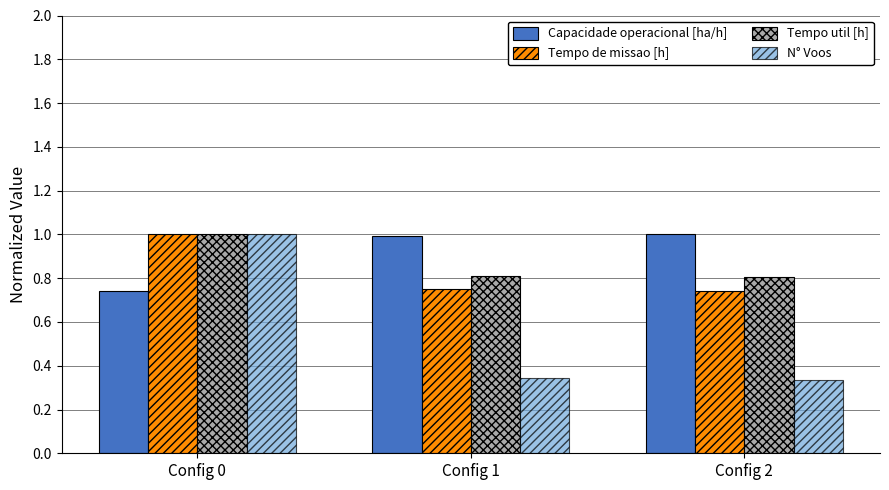

What is the maximum value shown in the chart?

1.0